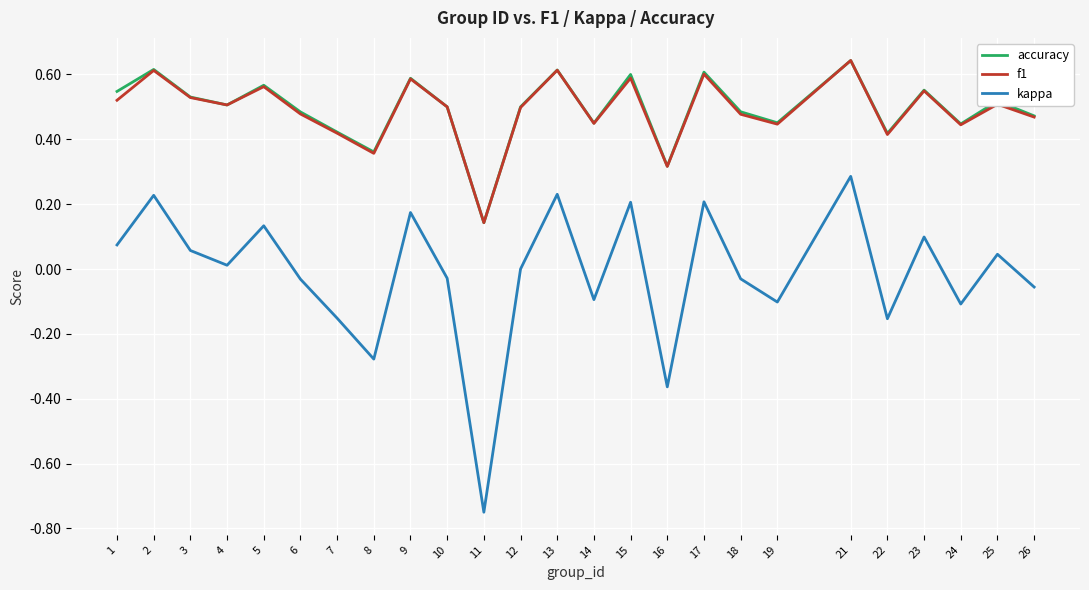

The f1 series shows 0.1 at 6. True or false?

False